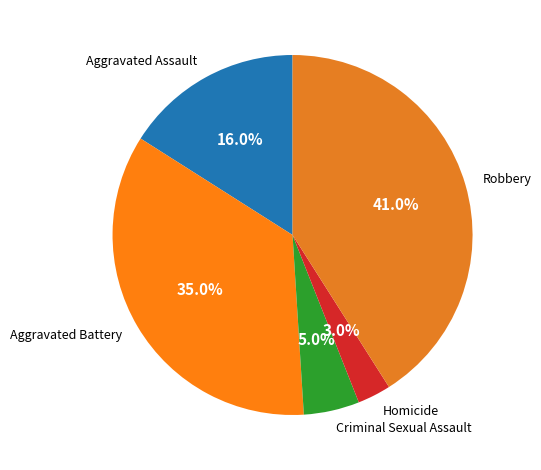

Is Robbery the majority of the pie?

No